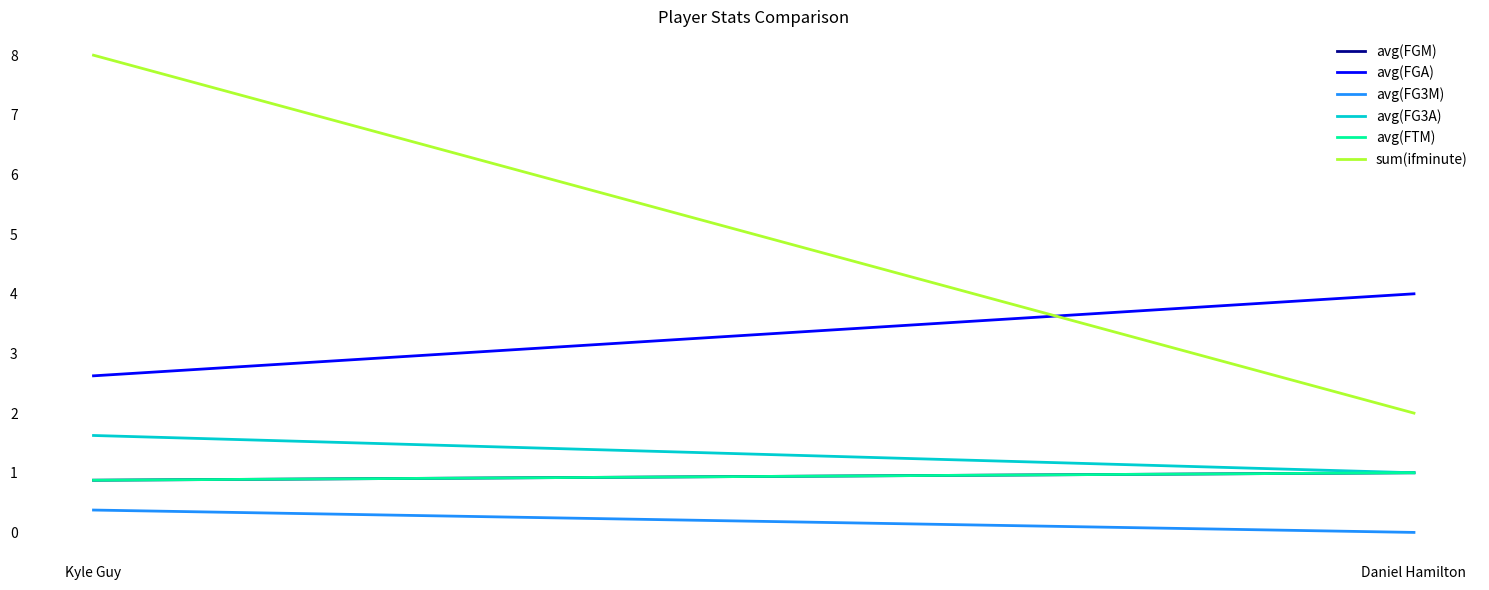

What is the label of the 1st point from the left?

Kyle Guy